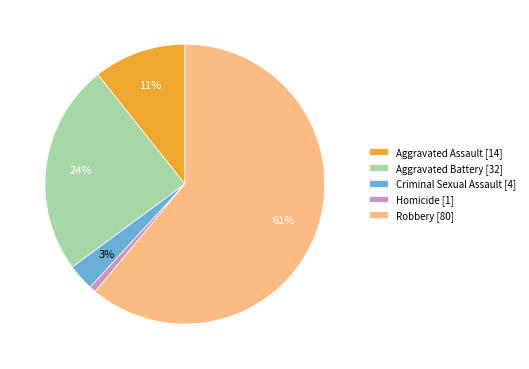

How many segments does this pie chart have?

5